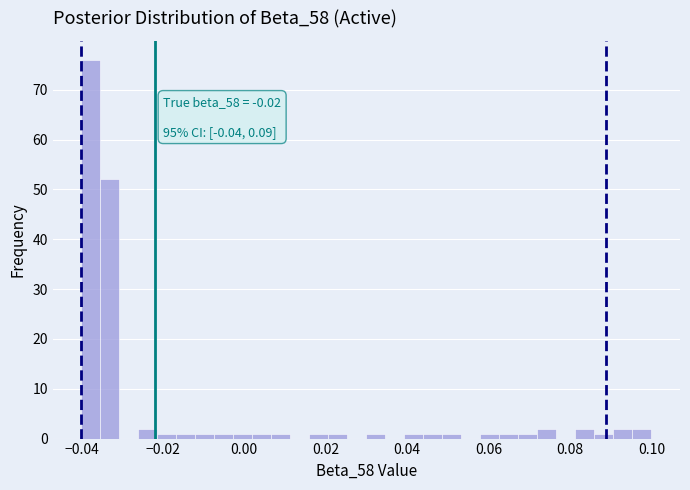

Around what value on the x-axis is the tallest bar? Give the approximate position of its centre, as read against the axis.

-0.038